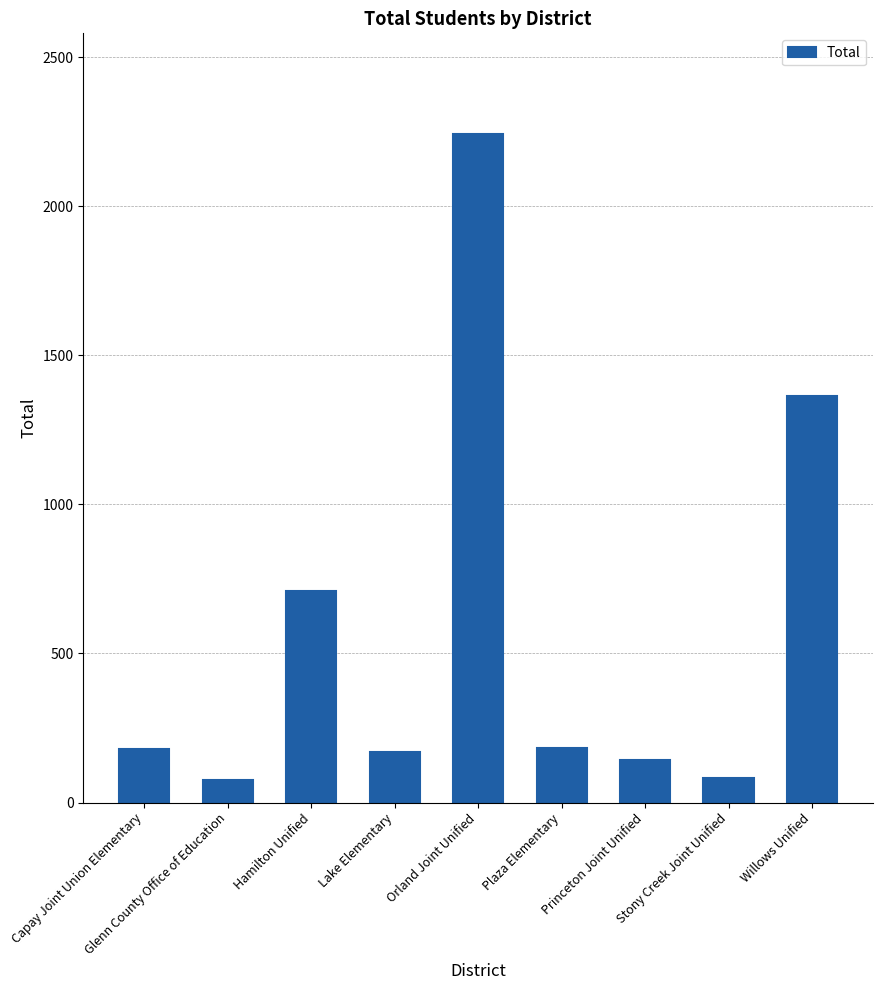

Approximately how many times larger is the value at Stony Creek Joint Unified compared to Hamilton Unified?

0.1